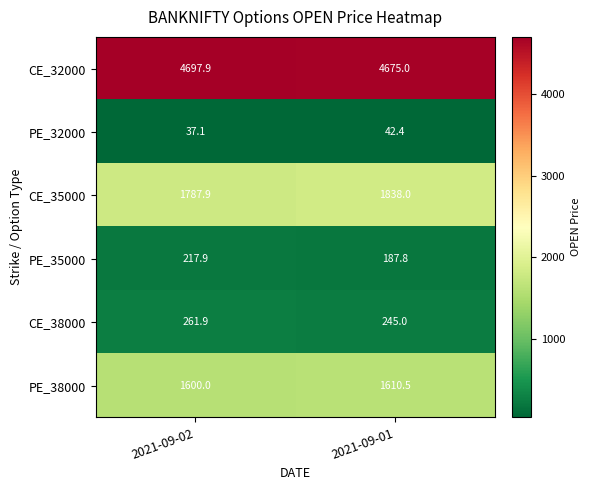

Reading left to right, transcribe all the data shown in this chart.

CE_32000: 2021-09-02=4697.9	2021-09-01=4675.0
PE_32000: 2021-09-02=37.1	2021-09-01=42.4
CE_35000: 2021-09-02=1787.9	2021-09-01=1838.0
PE_35000: 2021-09-02=217.9	2021-09-01=187.8
CE_38000: 2021-09-02=261.9	2021-09-01=245.0
PE_38000: 2021-09-02=1600.0	2021-09-01=1610.5